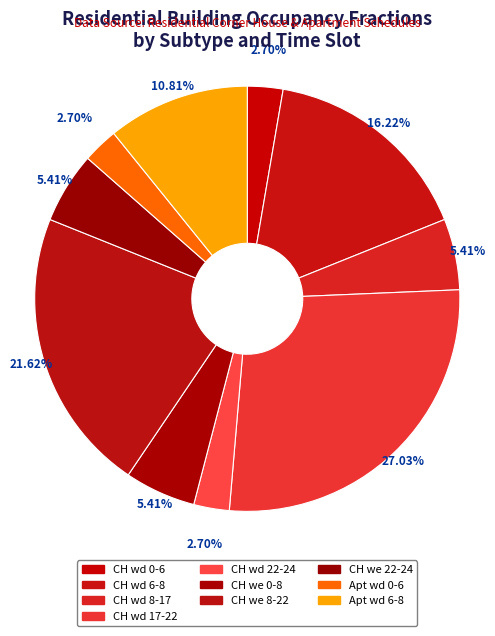

How many segments does this pie chart have?

10